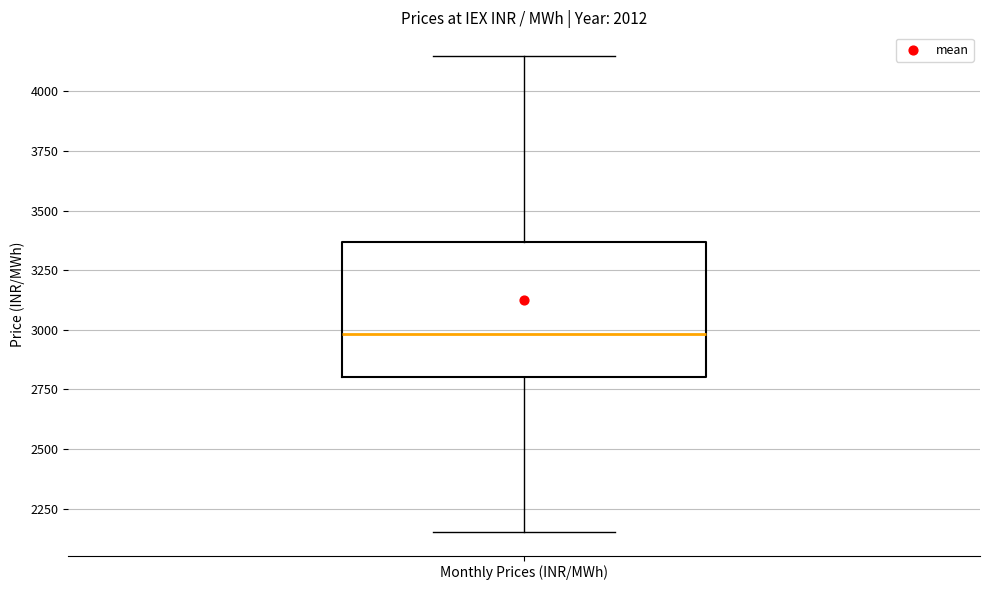

Read this box plot against the y-axis: the position of the median line, the range covered by the box, and the ends of both whiskers. The values are not printed on the chart, so give them approximately, as read against the axis.

median 3000, box 2800 to 3350, whiskers 2150 to 4150